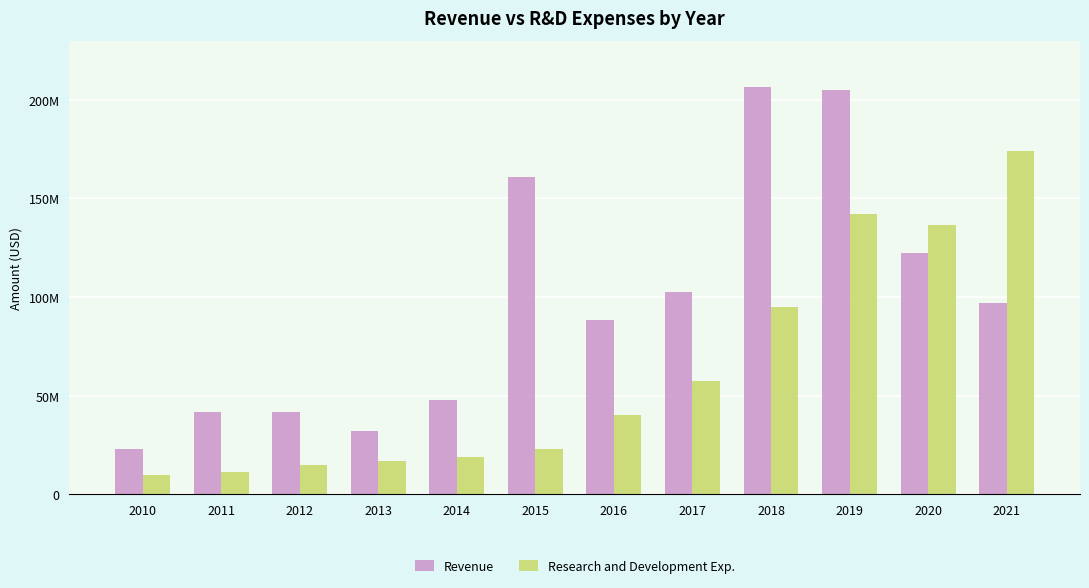

At which category is the sum across all series the highest?

2019